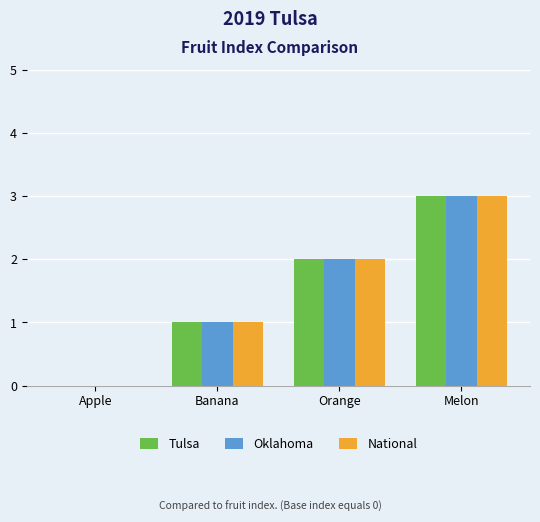

The value of Tulsa at Banana is 2. True or false?

False